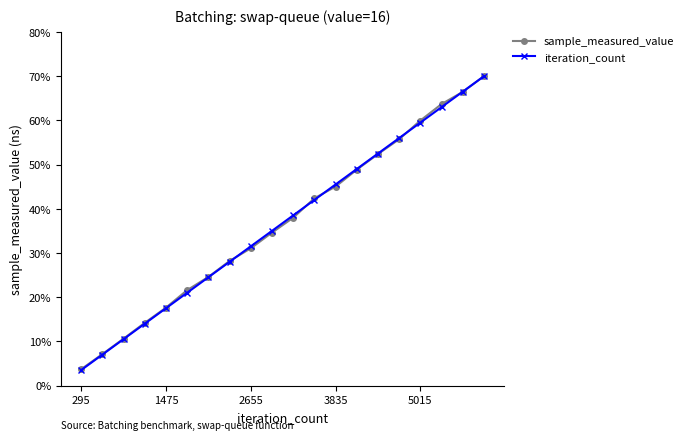

What is the value of the sample_measured_value point at the 17th from the left?

60.0